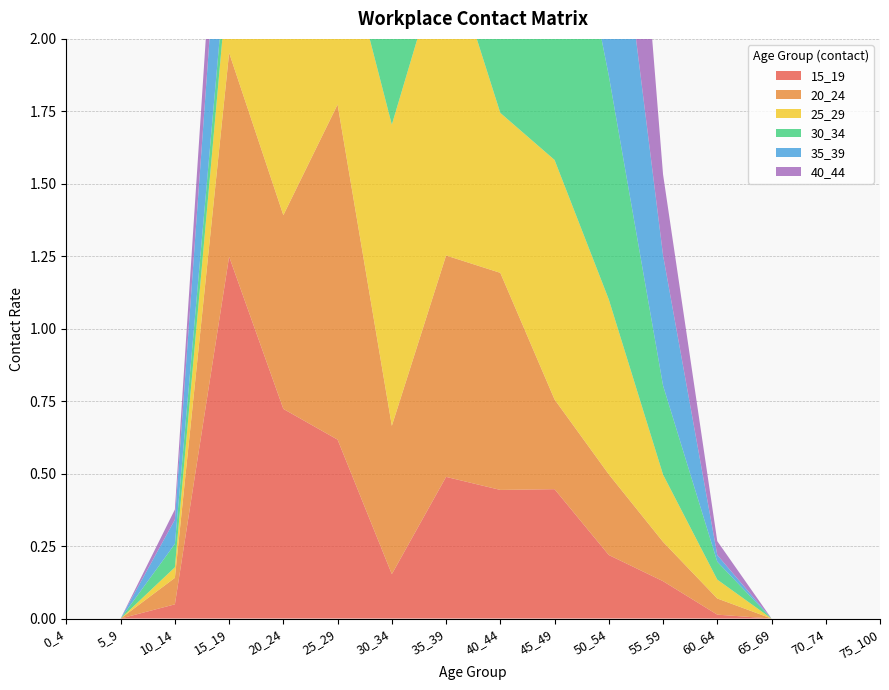

Reading right to left, transcribe all the data shown in this chart.

15_19: 0.0	0.0	0.0	0.0	0.1	0.2	0.4	0.4	0.5	0.2	0.6	0.7	1.2	0.0	0.0	0.0
20_24: 0.0	0.0	0.0	0.1	0.1	0.3	0.3	0.7	0.8	0.5	1.2	0.7	0.7	0.1	0.0	0.0
25_29: 0.0	0.0	0.0	0.1	0.2	0.6	0.8	0.6	1.1	1.0	0.7	0.6	0.3	0.0	0.0	0.0
30_34: 0.0	0.0	0.0	0.1	0.3	0.8	1.2	1.4	0.6	1.0	1.3	0.6	0.1	0.1	0.0	0.0
35_39: 0.0	0.0	0.0	0.0	0.4	0.9	1.3	0.6	1.7	1.0	0.6	0.8	0.6	0.1	0.0	0.0
40_44: 0.0	0.0	0.0	0.0	0.3	1.1	1.7	1.4	0.9	0.5	0.9	0.7	0.3	0.0	0.0	0.0